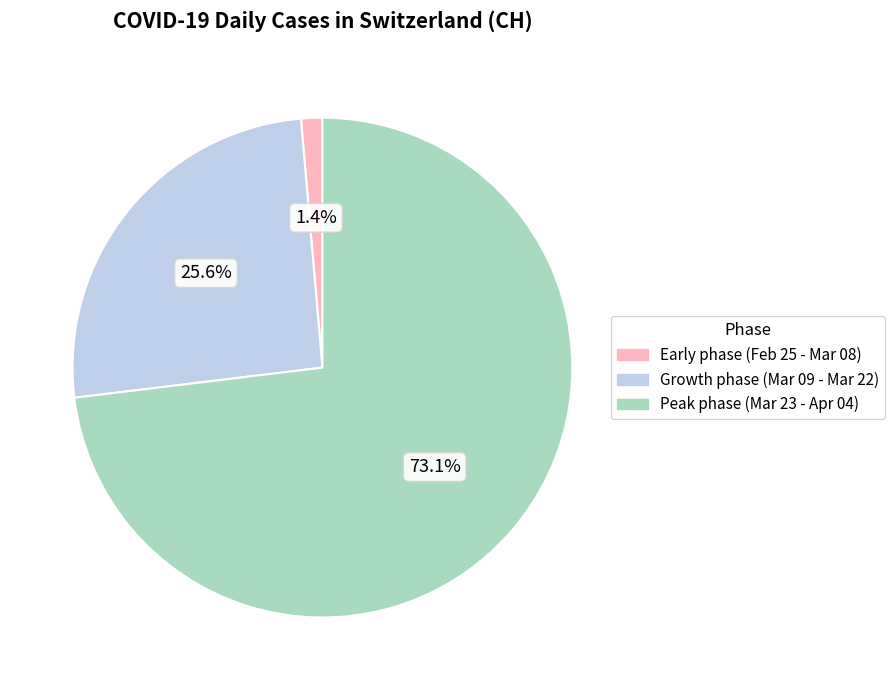

Is there a majority slice in this chart?

Yes